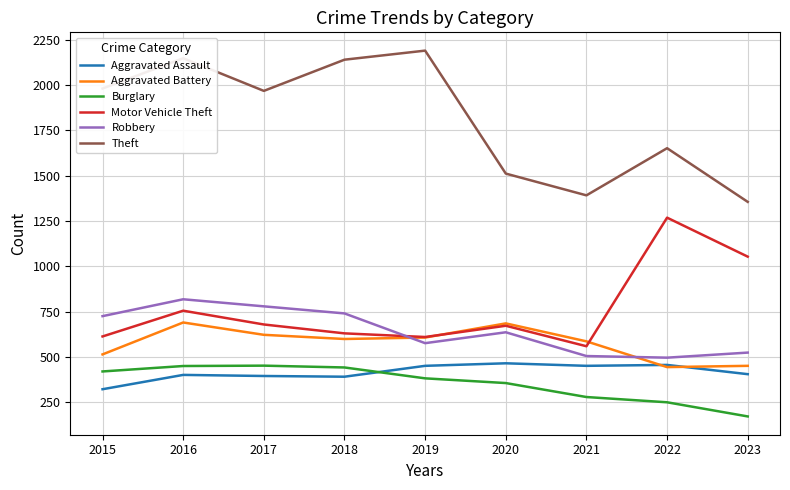

True or false: Robbery and Theft intersect in this chart.

False